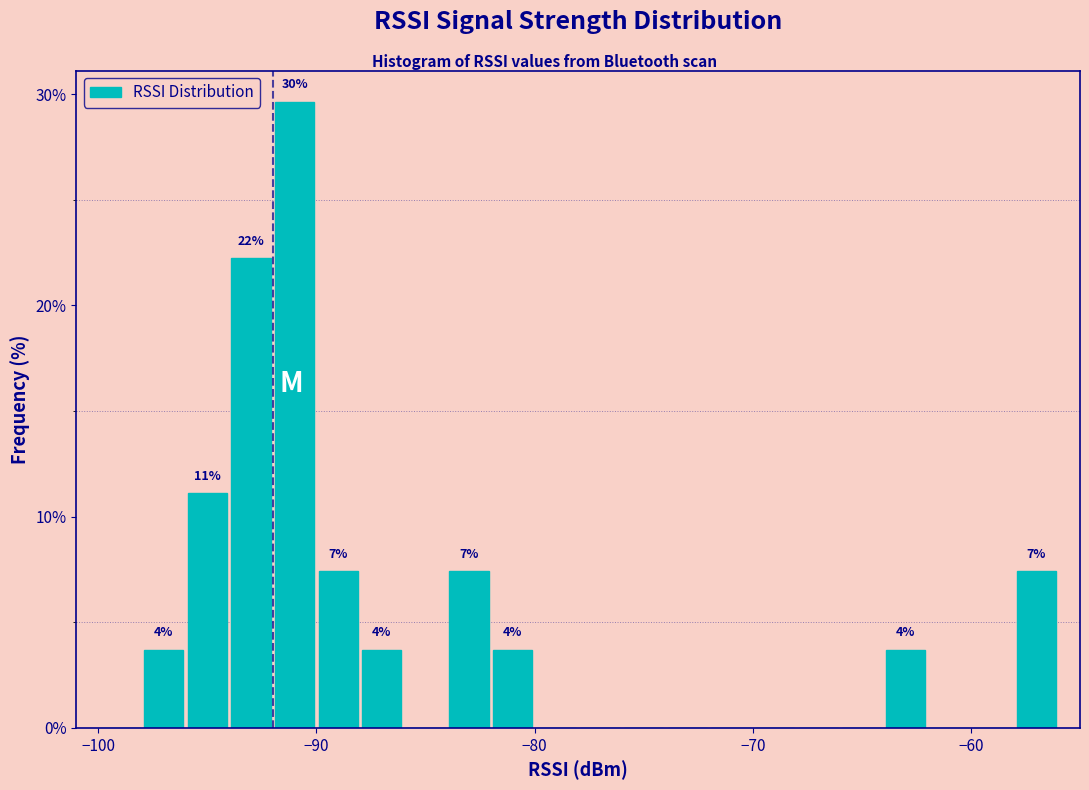

Around what value on the x-axis is the tallest bar? Give the approximate position of its centre, as read against the axis.

-91